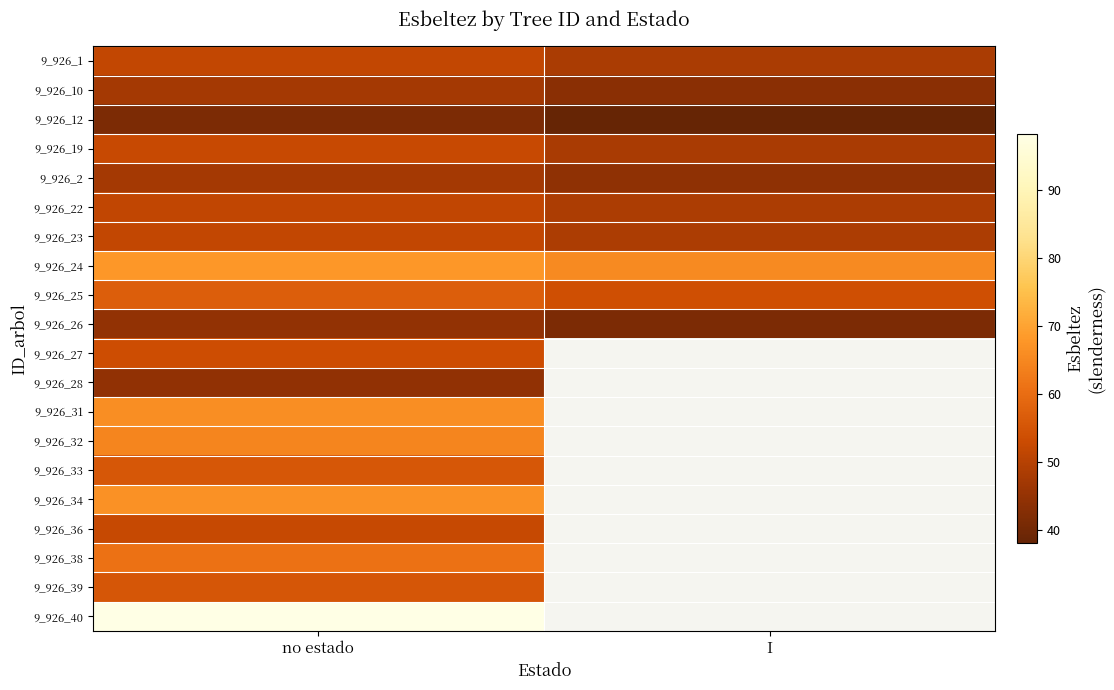

Where is 9_926_26 nearest to the value 43?

I